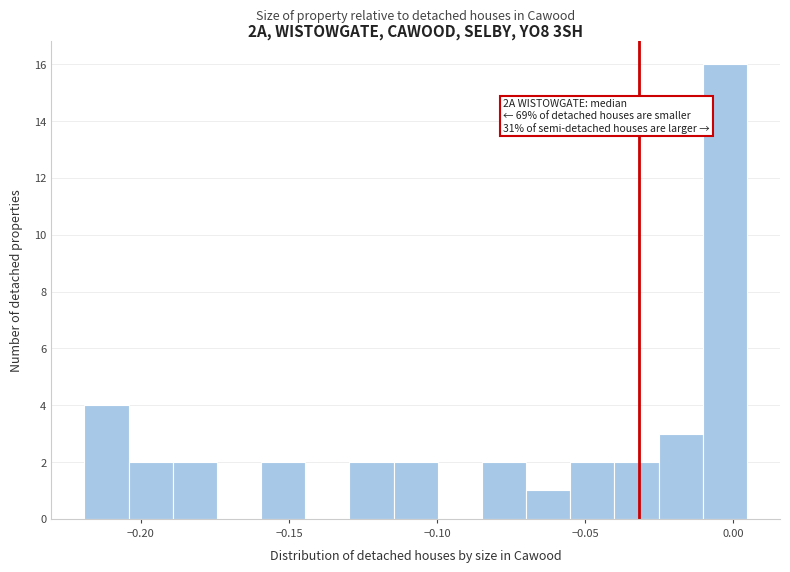

Read against the x-axis, roughly where is the centre of the tallest bar?

-0.005